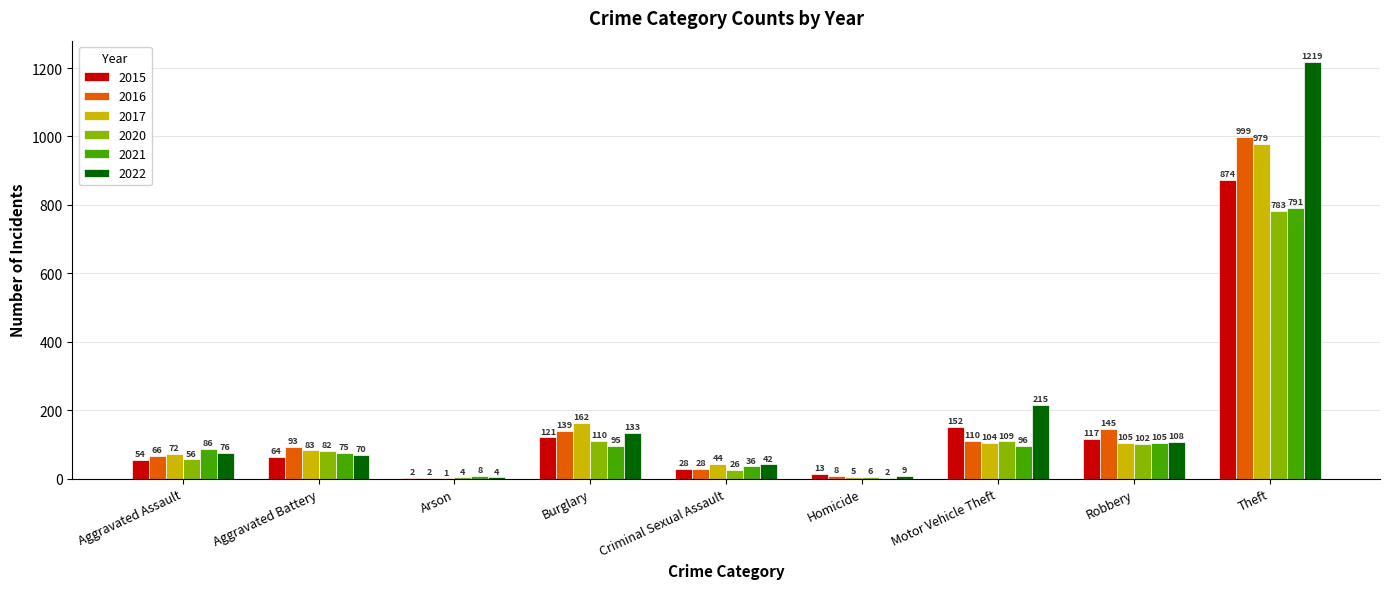

The value of 2022 at Criminal Sexual Assault is 42. True or false?

True